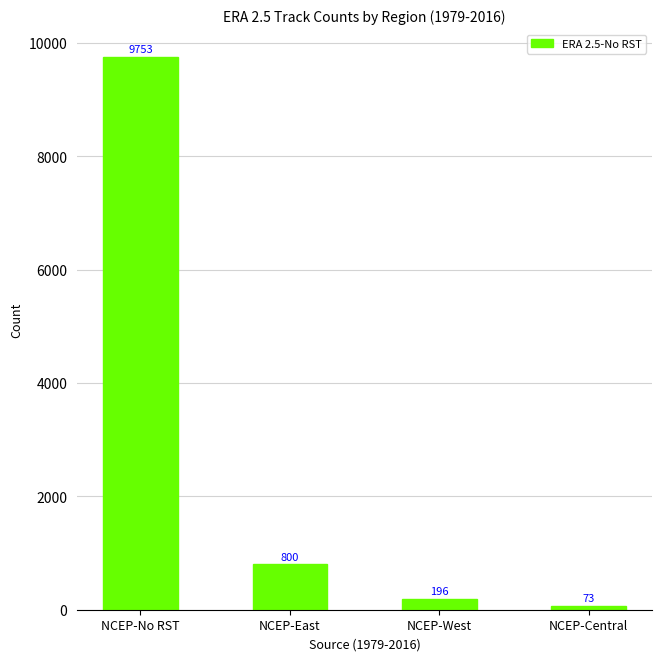

True or false: the data shows 73 at NCEP-Central.

True